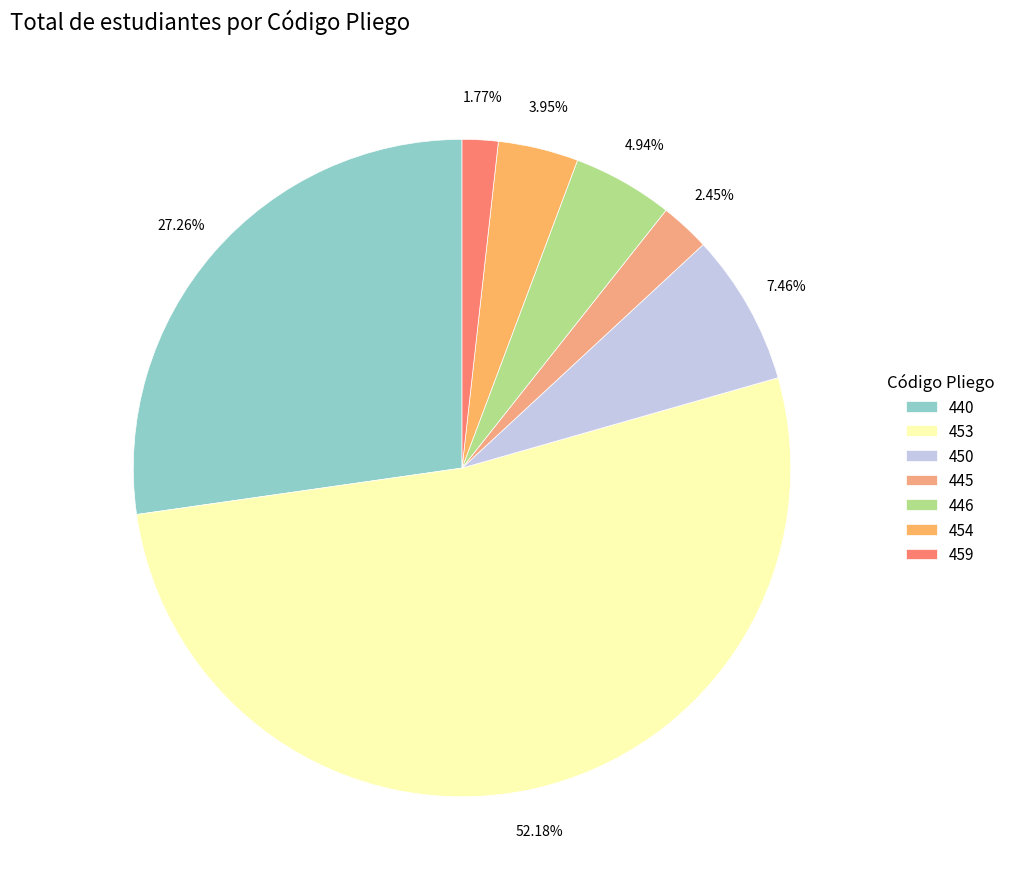

How many slices are in this pie chart?

7